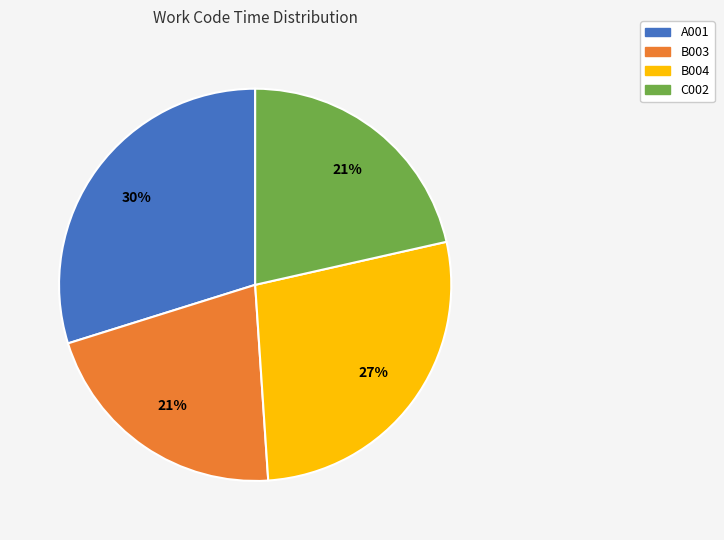

To the nearest percent, what is the difference between the C002 and B004 slice percentages?

6%